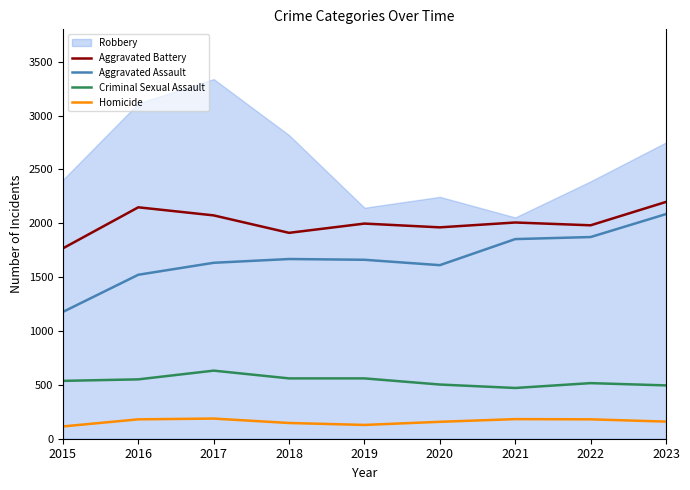

True or false: Homicide has a value of 146 at 2018.

True